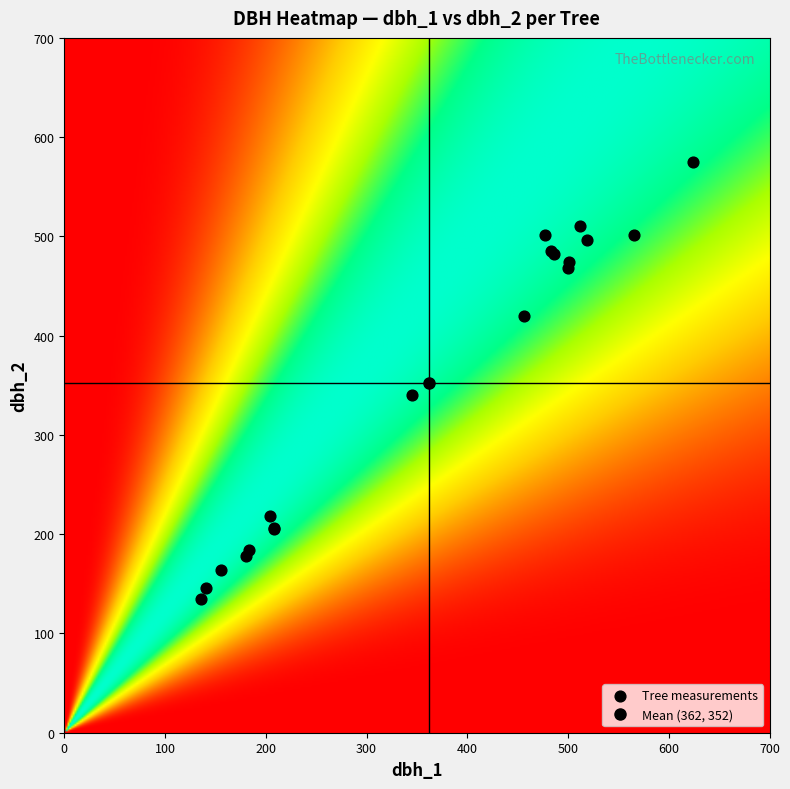

What Y value in the scatter plot is closest to 355?

340